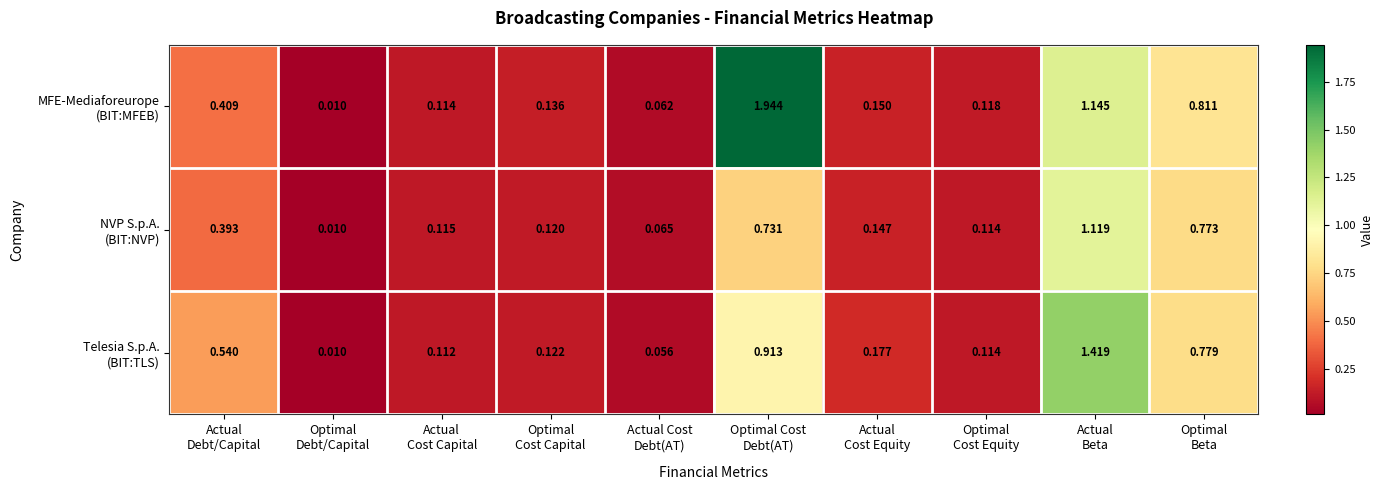

How many categories are shown in the chart?

10